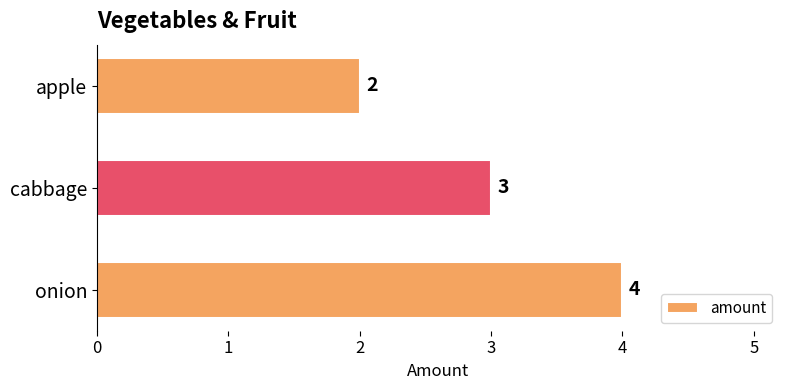

What is the maximum value shown in the chart?

4